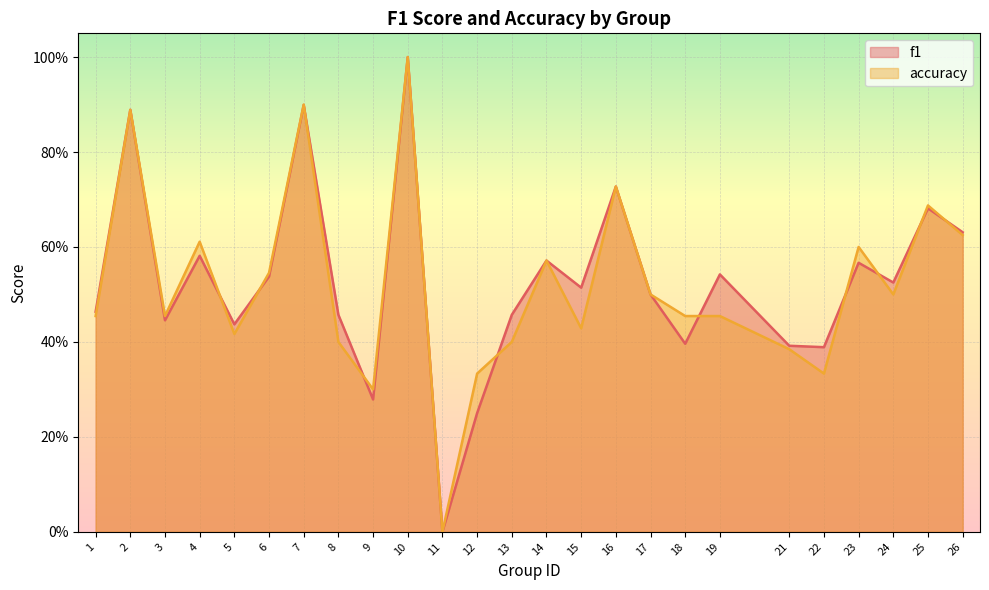

What is the approximate value of accuracy at 1?

0.5